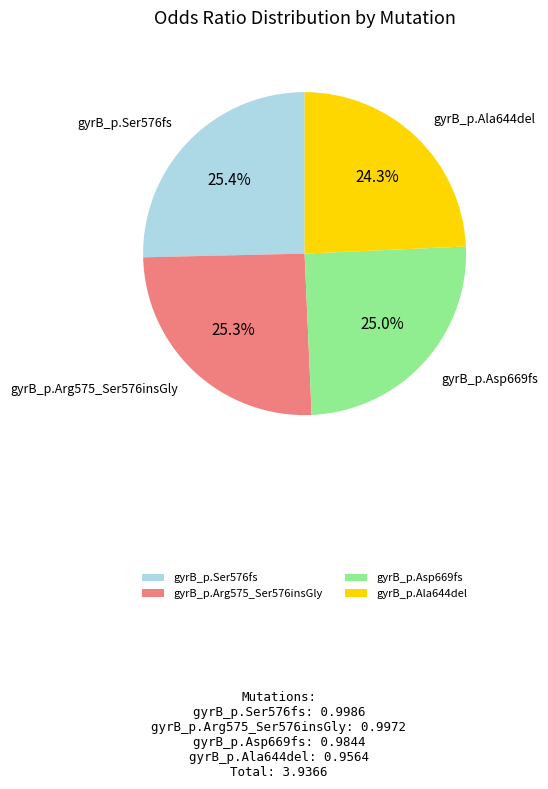

Does gyrB_p.Arg575_Ser576insGly represent more than half of the total?

No